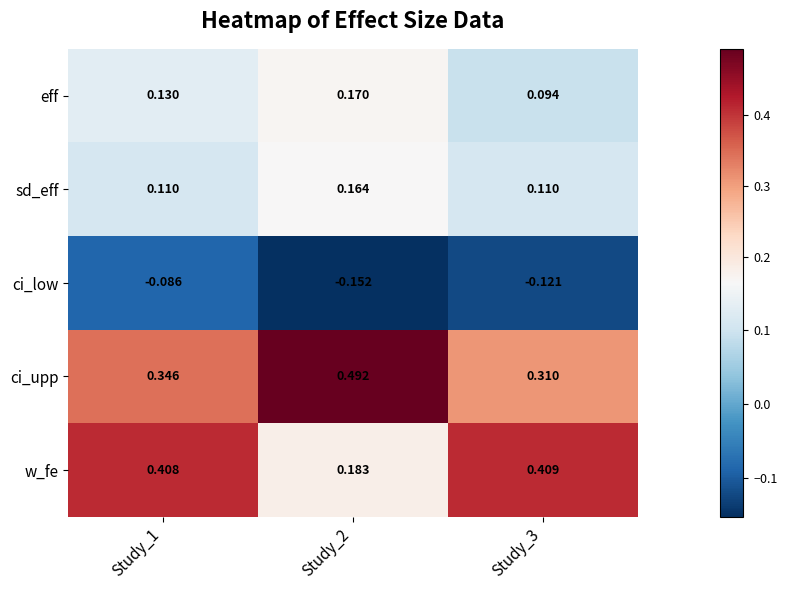

List the series in order of their peak value, lowest first.

ci_low, sd_eff, eff, w_fe, ci_upp